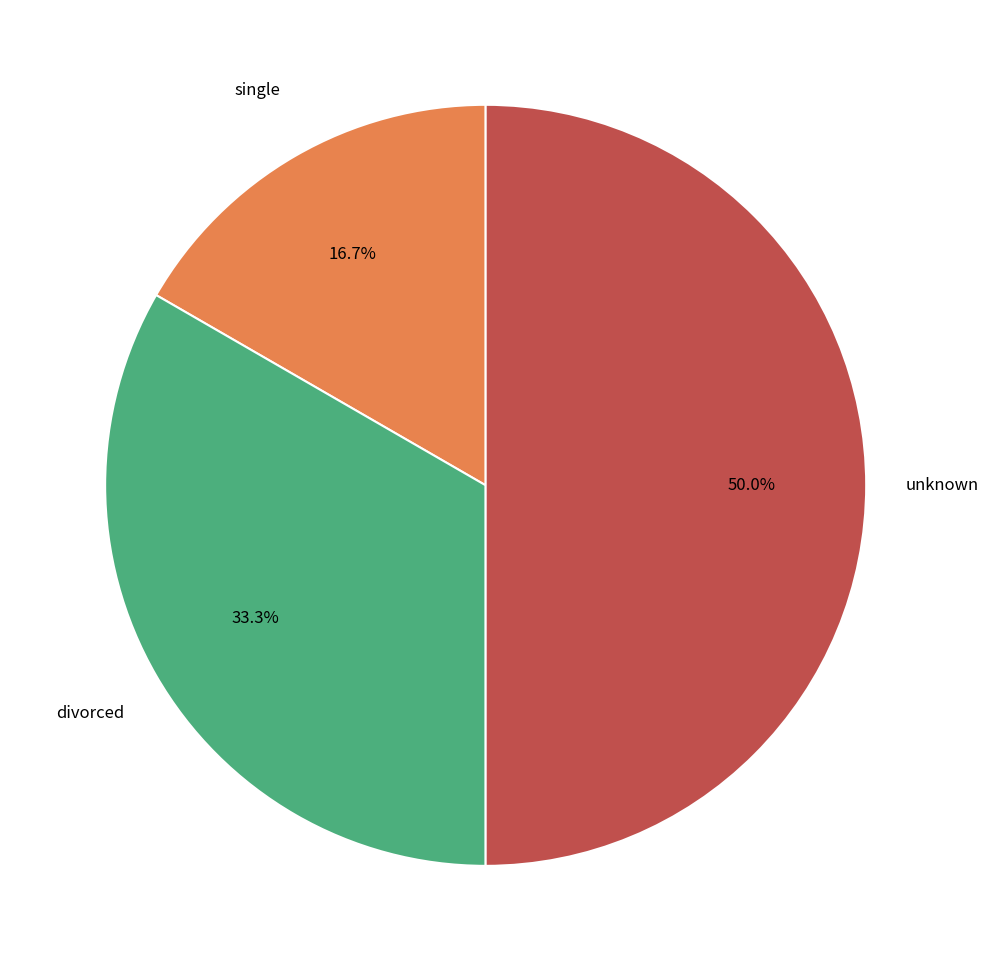

To the nearest percent, what is the average slice percentage?

33%